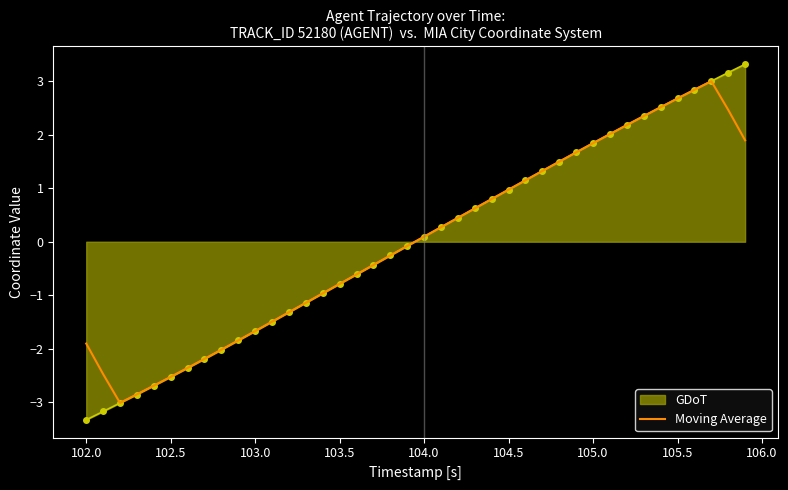

What is the lowest value of the Moving Average series?

-3.0